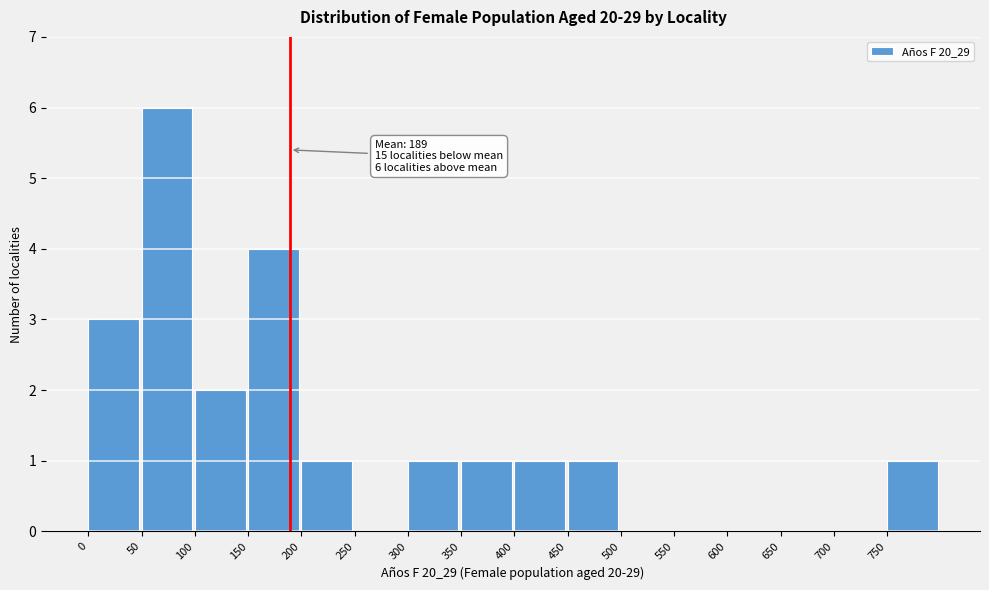

Which range on the x-axis has the tallest bar?

50 to 100